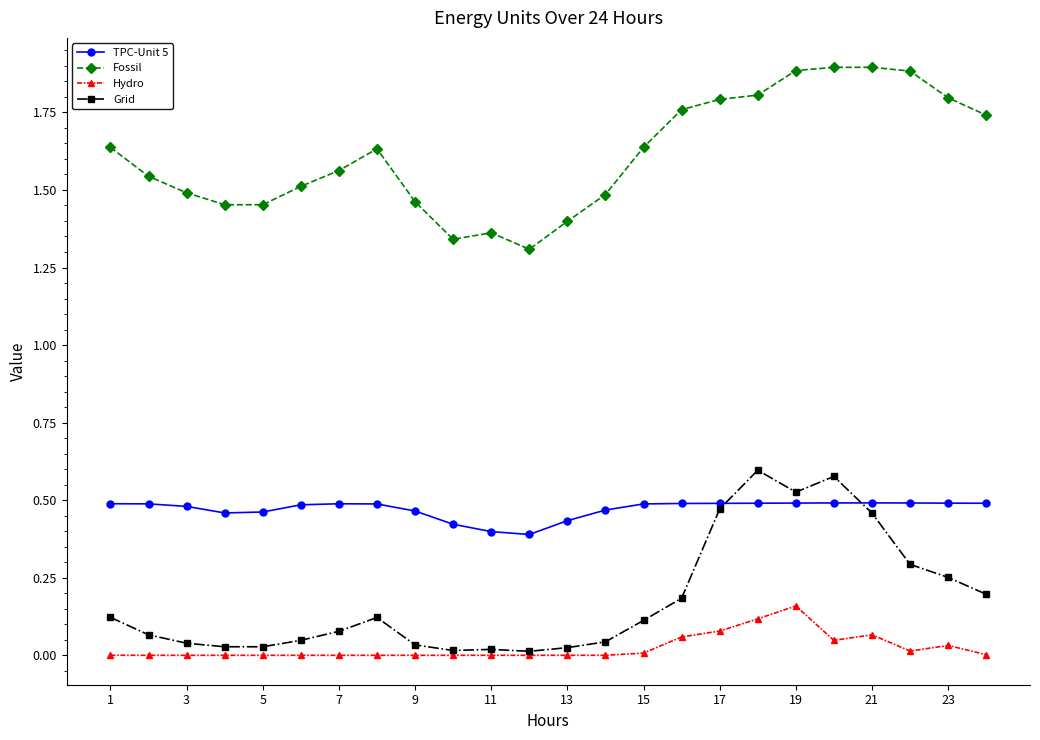

True or false: TPC-Unit 5 has more than 0 points higher than both neighbors.

True